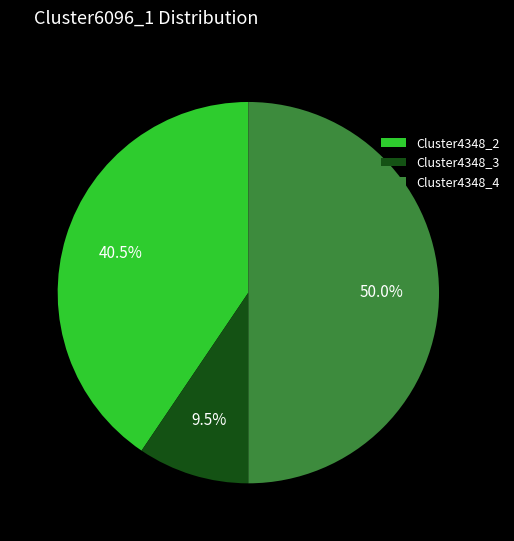

Which slice is the smallest?

Cluster4348_3